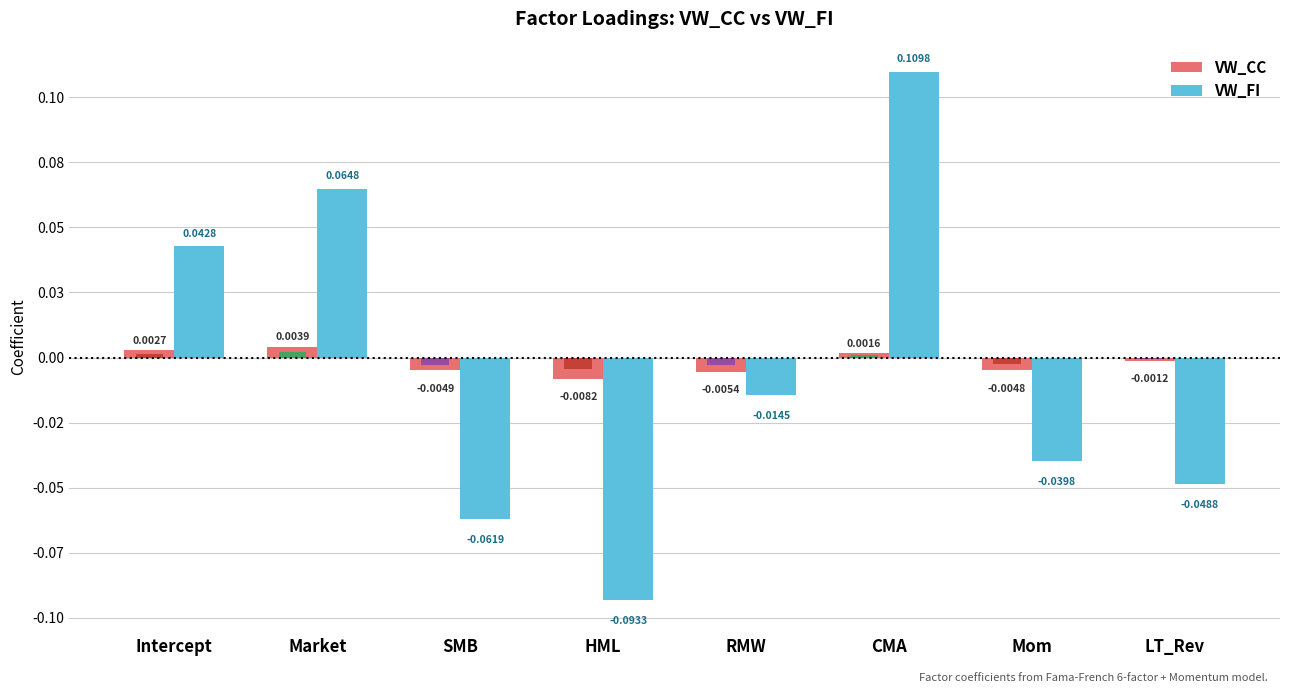

Which series changed the most between Market and LT_Rev?

VW_FI